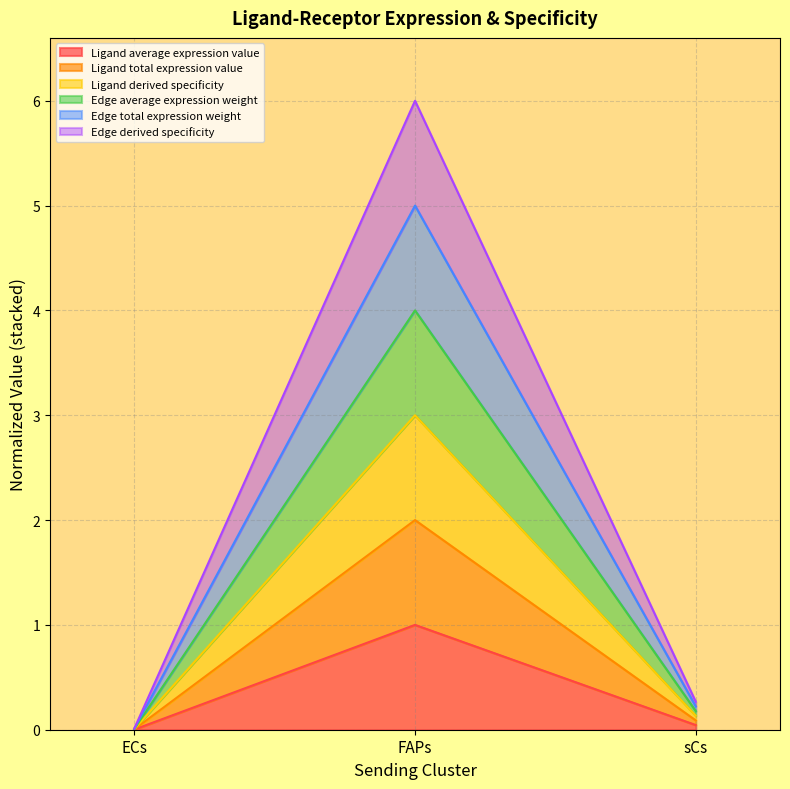

Which series has the largest range (max minus min)?

Edge derived specificity